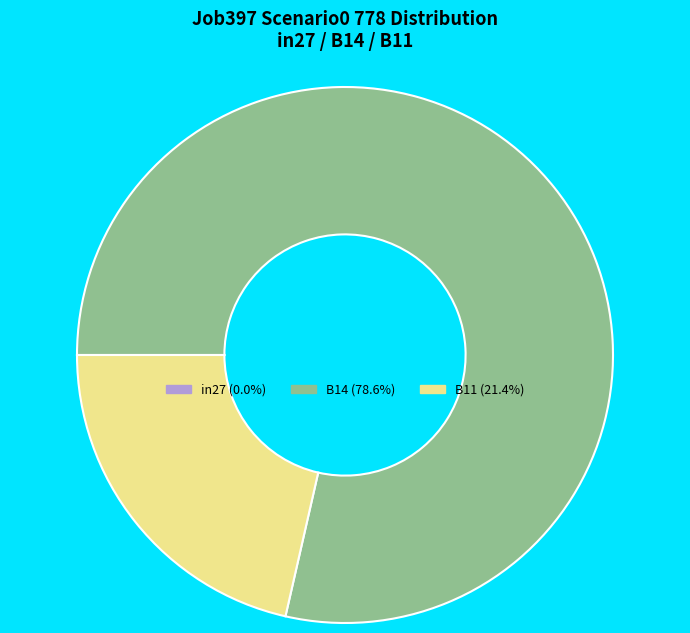

Combined, do B14 (78.6%) and B11 (21.4%) account for over 50%?

Yes